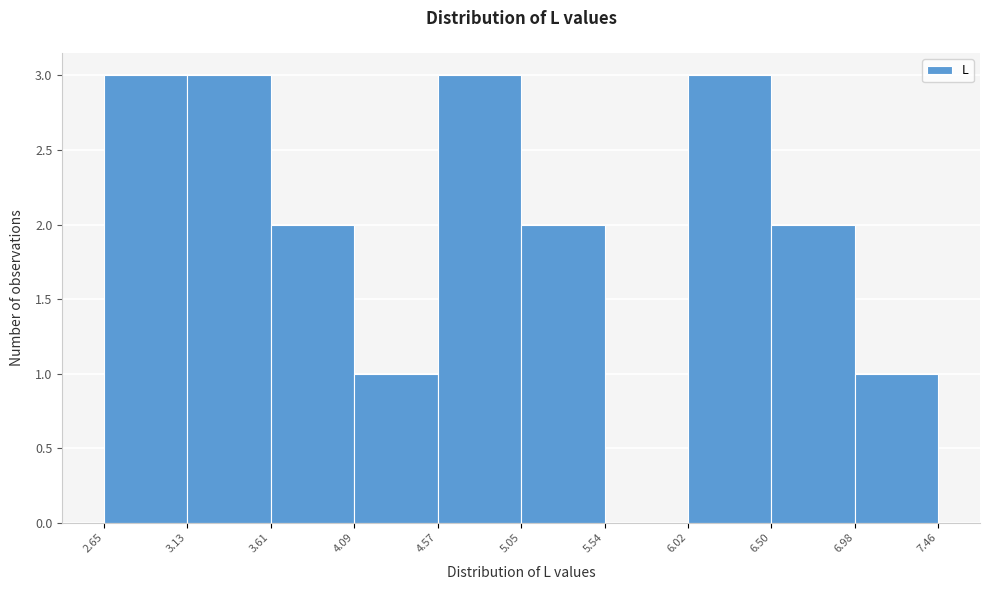

What is the height of the bar covering 2.65 to 3.13 on the x-axis? The values are not printed on the chart, so give them approximately, as read against the axis.

3